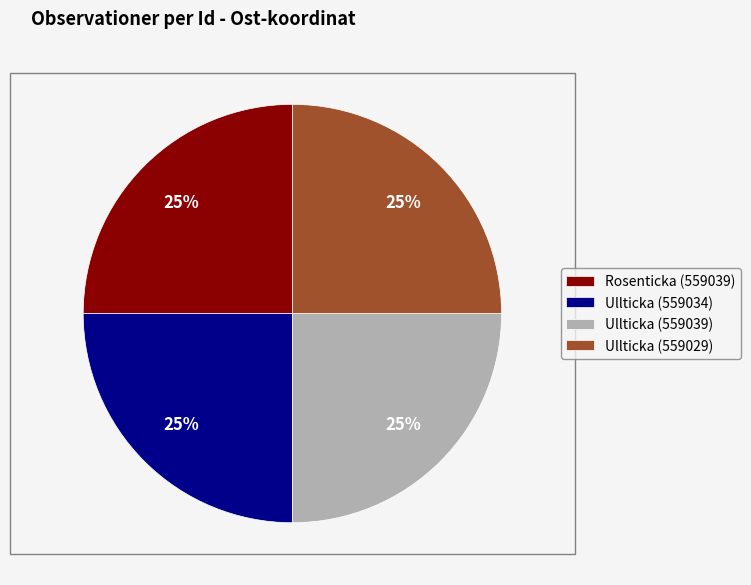

Is there any slice that represents more than half of the pie?

No